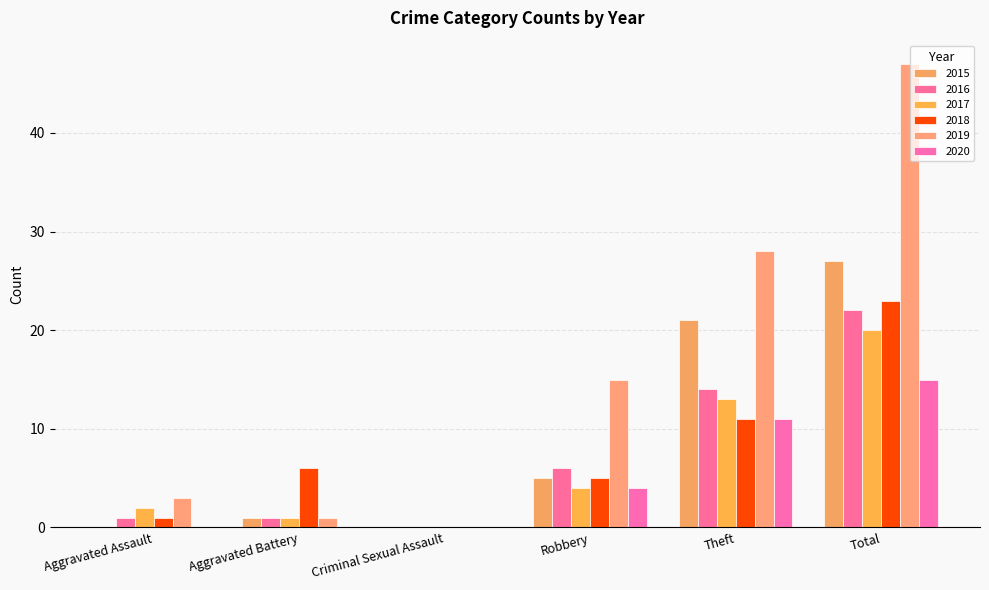

What are all the series names shown in the legend?

2015, 2016, 2017, 2018, 2019, 2020